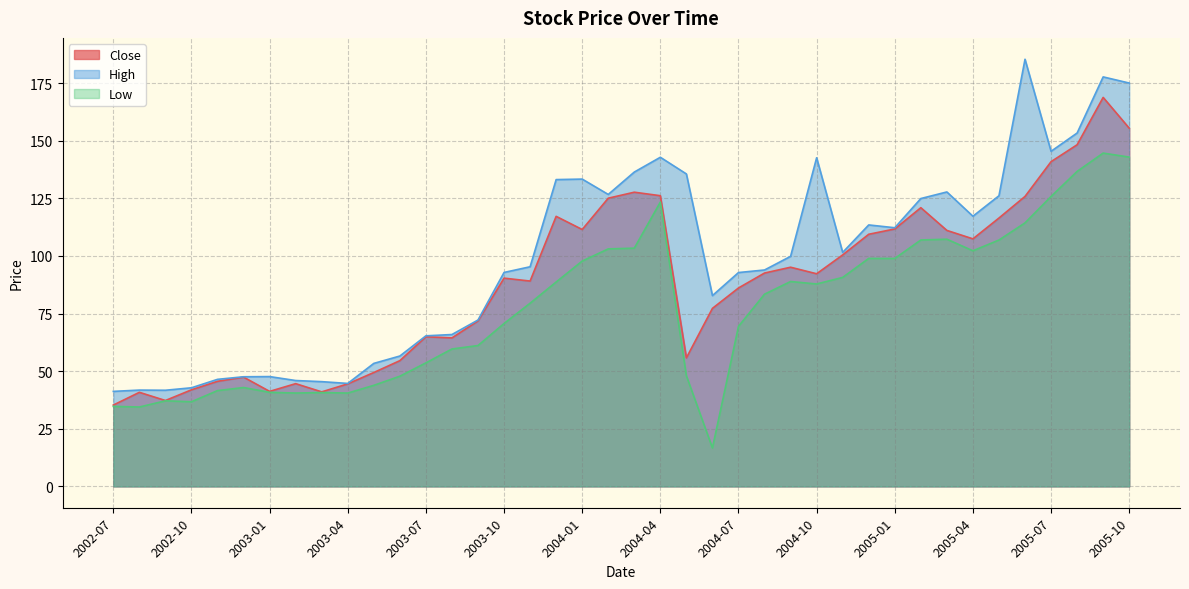

What are all the series names shown in the legend?

Close, High, Low